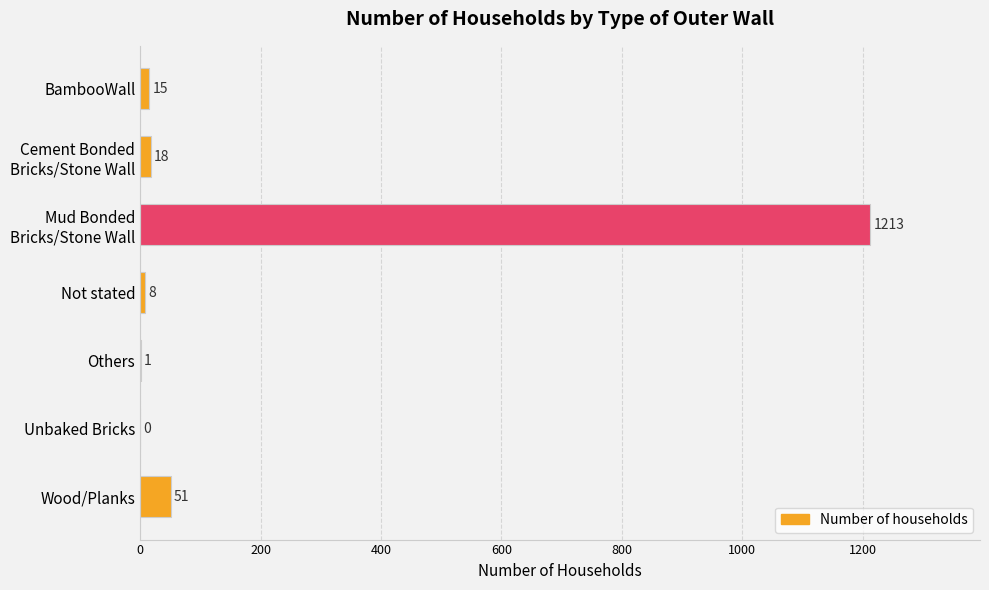

What is the change in value from BambooWall to Not stated?

-7